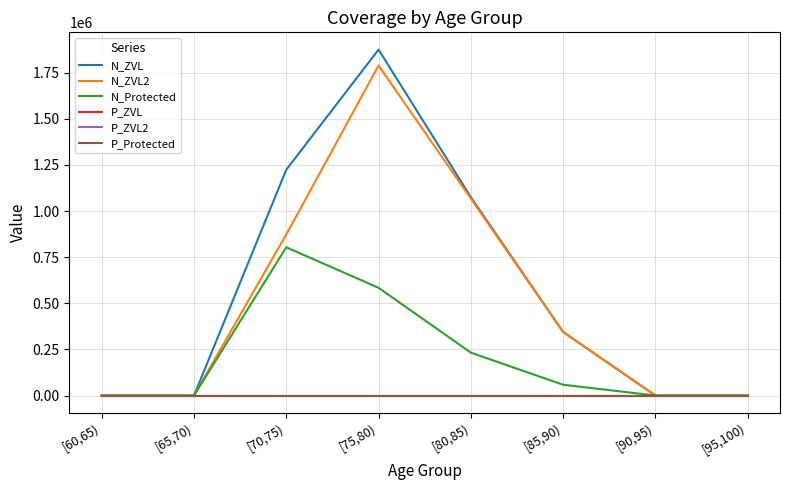

The value of P_Protected at [65,70) is 0.0. True or false?

True